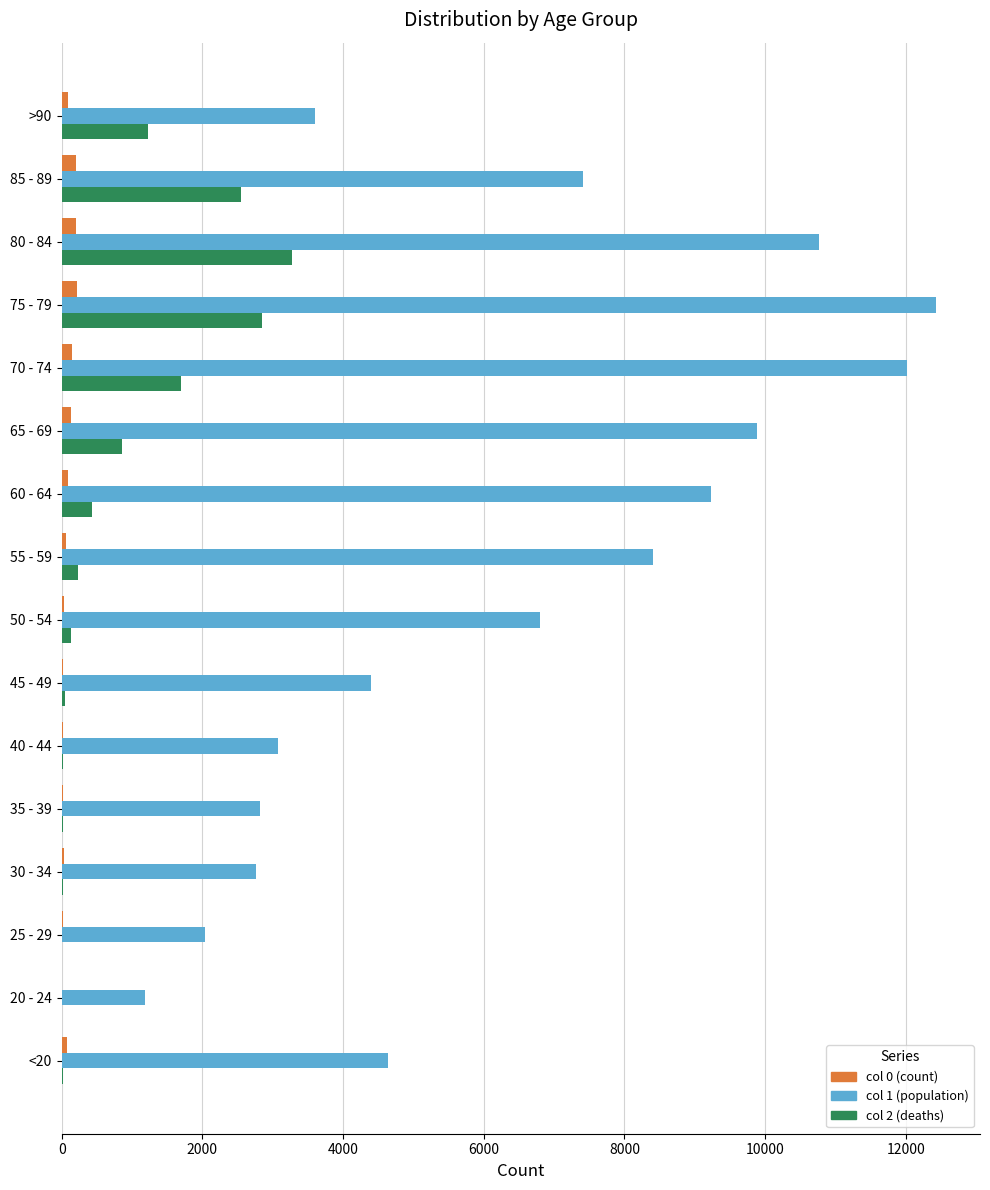

At which category is the sum across all series the highest?

75 - 79